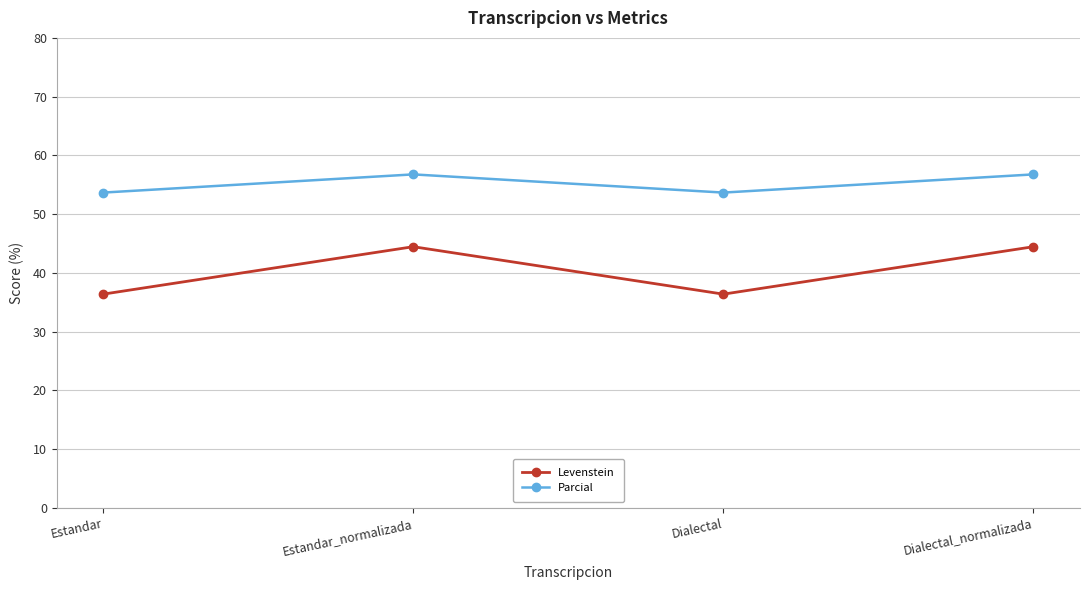

Which series has the largest range (max minus min)?

Levenstein